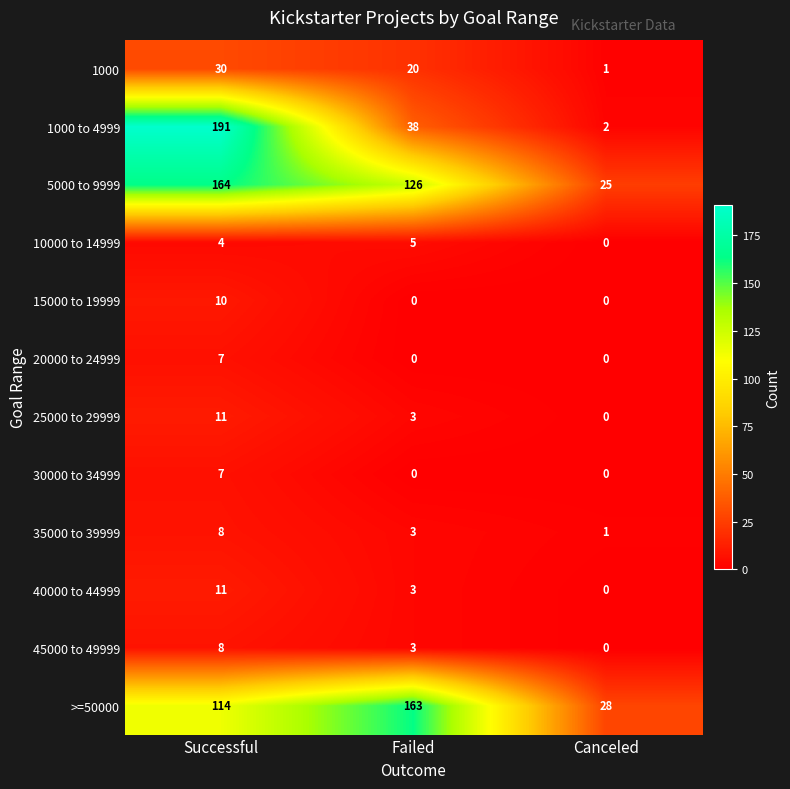

How many distinct data groups are displayed?

12